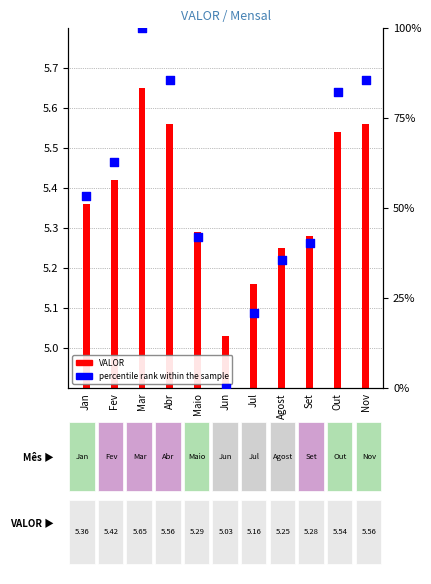

Which series reaches the minimum Y coordinate?

percentile rank within the sample